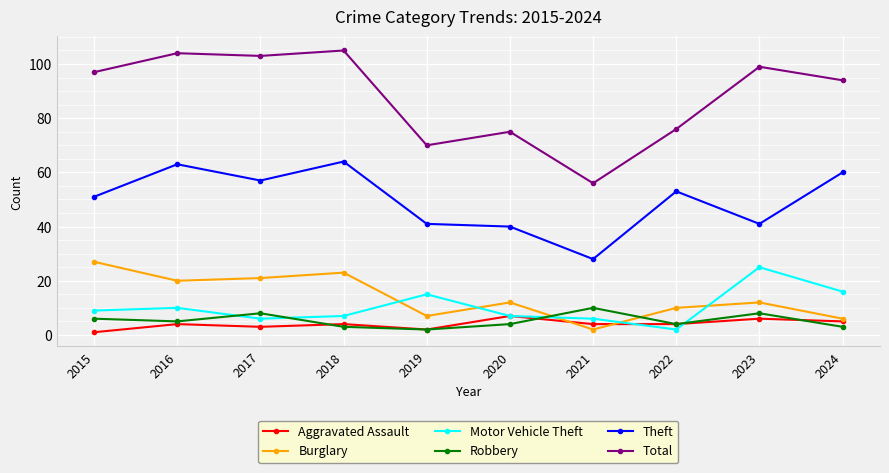

Reading right to left, what are all the values shown in this chart?

Aggravated Assault: 5	6	4	4	7	2	4	3	4	1
Burglary: 6	12	10	2	12	7	23	21	20	27
Motor Vehicle Theft: 16	25	2	6	7	15	7	6	10	9
Robbery: 3	8	4	10	4	2	3	8	5	6
Theft: 60	41	53	28	40	41	64	57	63	51
Total: 94	99	76	56	75	70	105	103	104	97